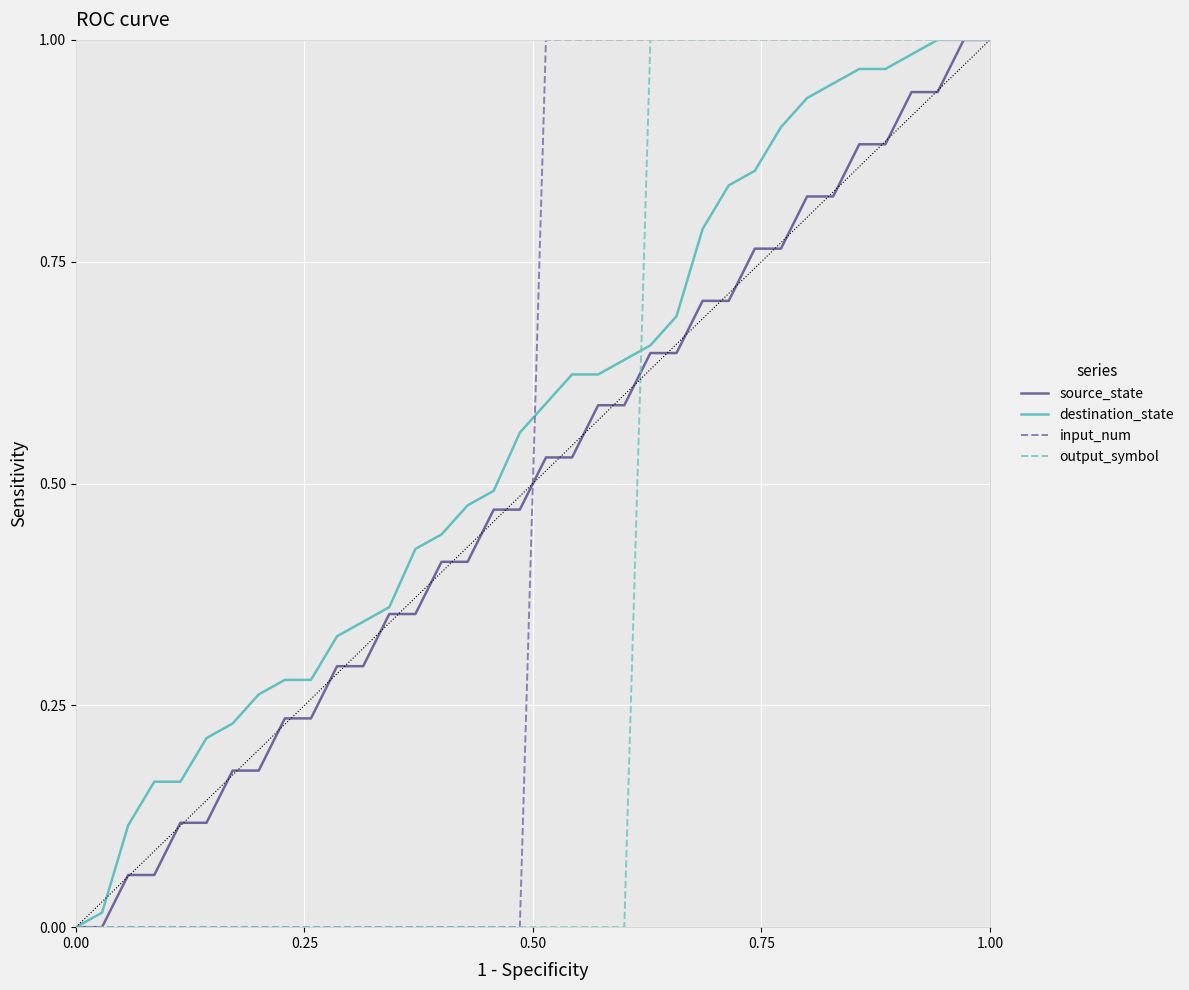

What are all the series names shown in the legend?

source_state, destination_state, input_num, output_symbol